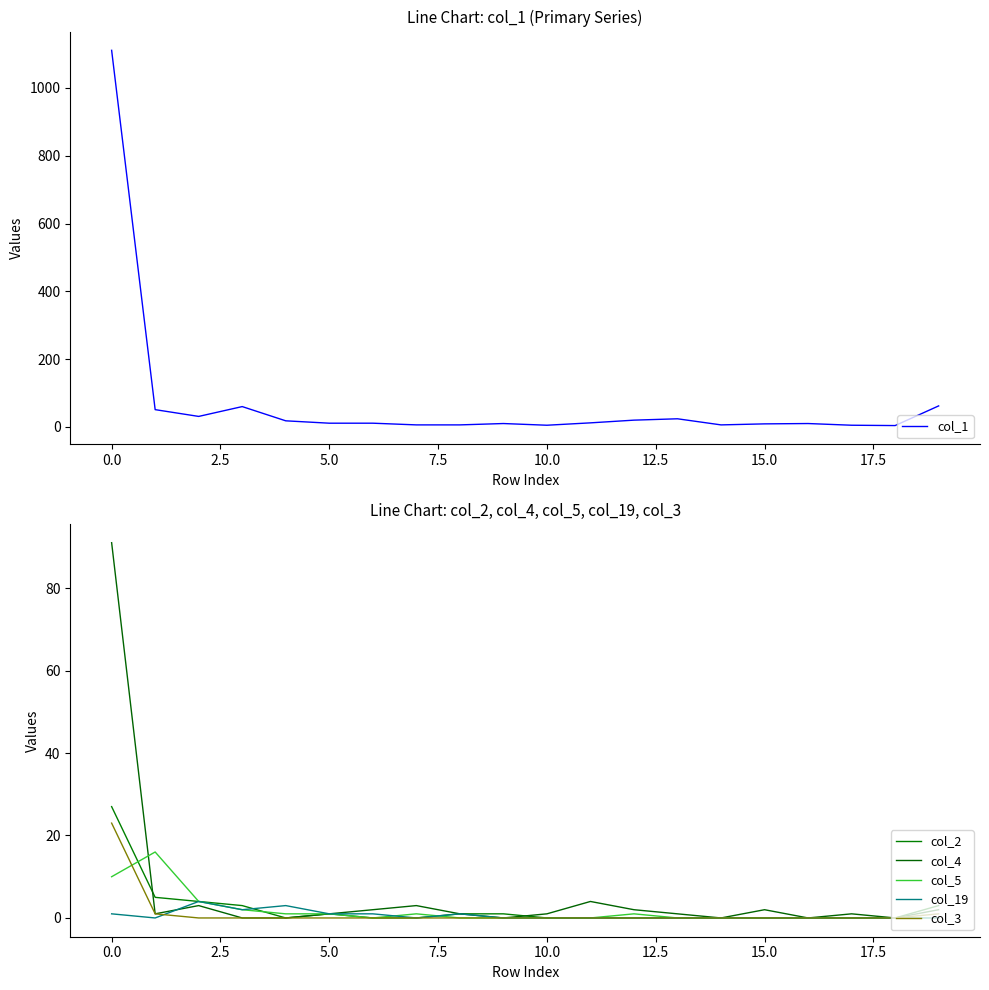

At 12.5, list the series in order from smallest to largest.

col_2, col_5, col_3, col_19, col_4, col_1